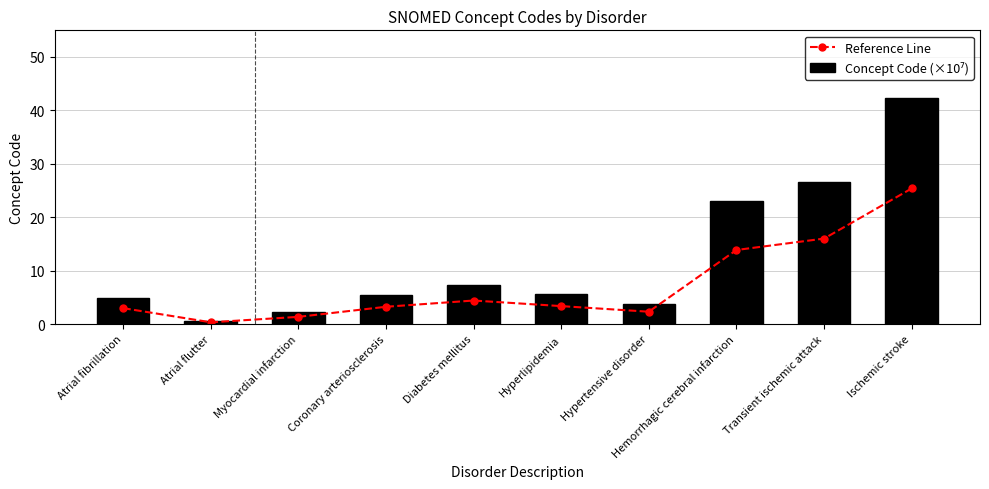

Reading left to right, what are all the values shown in this chart?

Reference Line: Atrial fibrillation=3.0	Atrial flutter=0.3	Myocardial infarction=1.3	Coronary arteriosclerosis=3.2	Diabetes mellitus=4.4	Hyperlipidemia=3.3	Hypertensive disorder=2.3	Hemorrhagic cerebral infarction=13.8	Transient ischemic attack=16.0	Ischemic stroke=25.4
Concept Code (×10⁷): Atrial fibrillation=4.9	Atrial flutter=0.5	Myocardial infarction=2.2	Coronary arteriosclerosis=5.4	Diabetes mellitus=7.3	Hyperlipidemia=5.6	Hypertensive disorder=3.8	Hemorrhagic cerebral infarction=23.1	Transient ischemic attack=26.6	Ischemic stroke=42.3